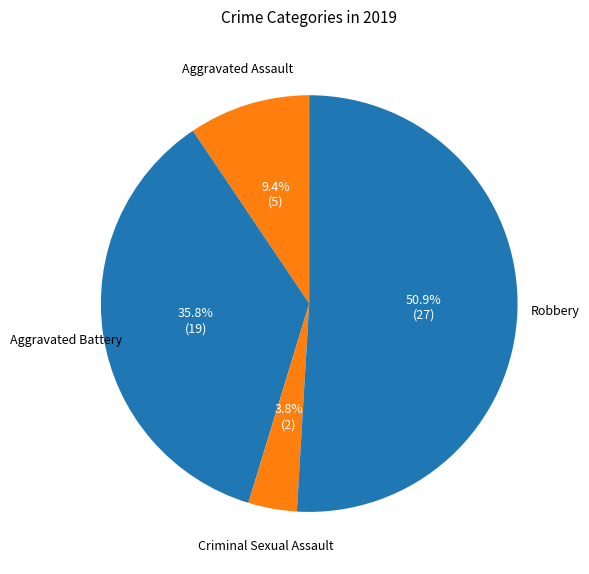

How many segments does this pie chart have?

4